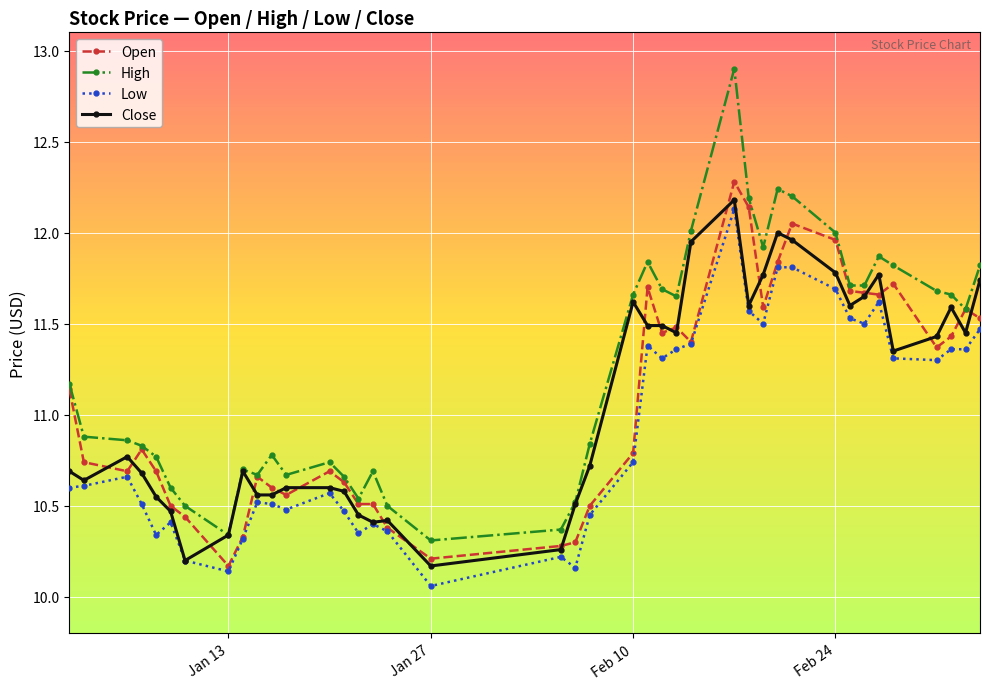

True or false: High and Low intersect in this chart.

False